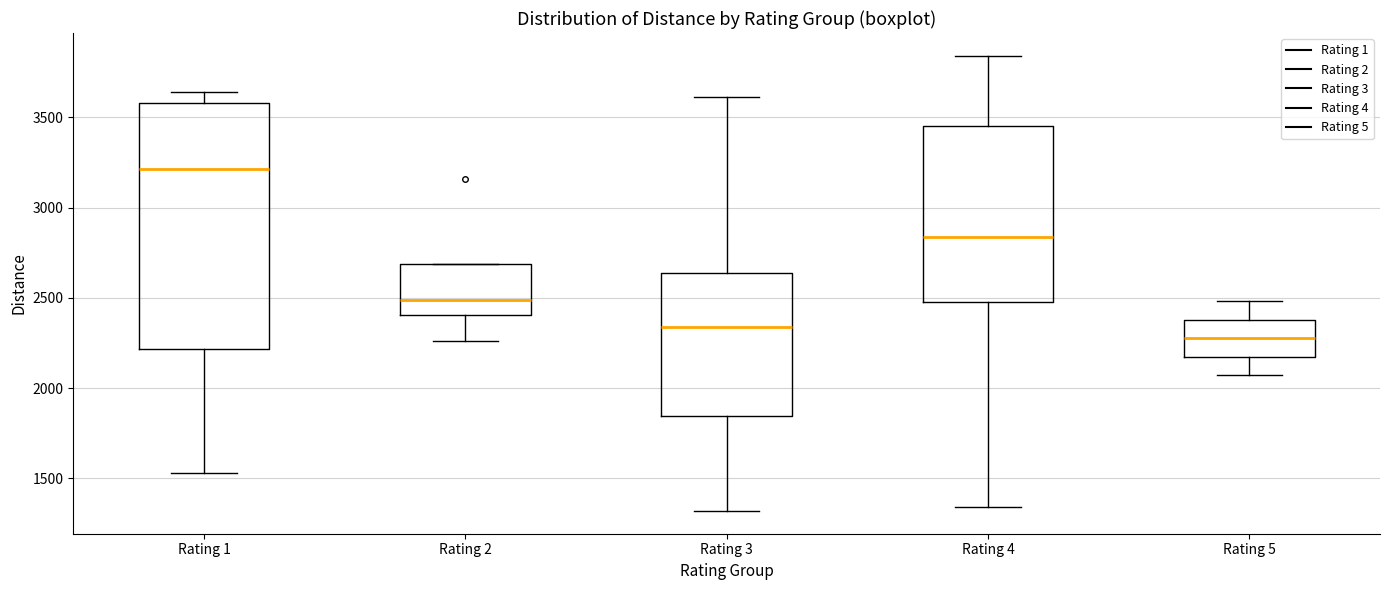

Reading left to right, transcribe this box plot: for each box, give where its median line is, the range the box spans, and where its two whiskers end, as read against the y-axis. The values are not printed on the chart, so give them approximately, as read against the axis.

Rating 1: median 3200, box 2200 to 3600, whiskers 1550 to 3650
Rating 2: median 2500, box 2400 to 2700, whiskers 2250 to 2700
Rating 3: median 2350, box 1850 to 2650, whiskers 1300 to 3600
Rating 4: median 2850, box 2500 to 3450, whiskers 1350 to 3850
Rating 5: median 2300, box 2150 to 2400, whiskers 2050 to 2500